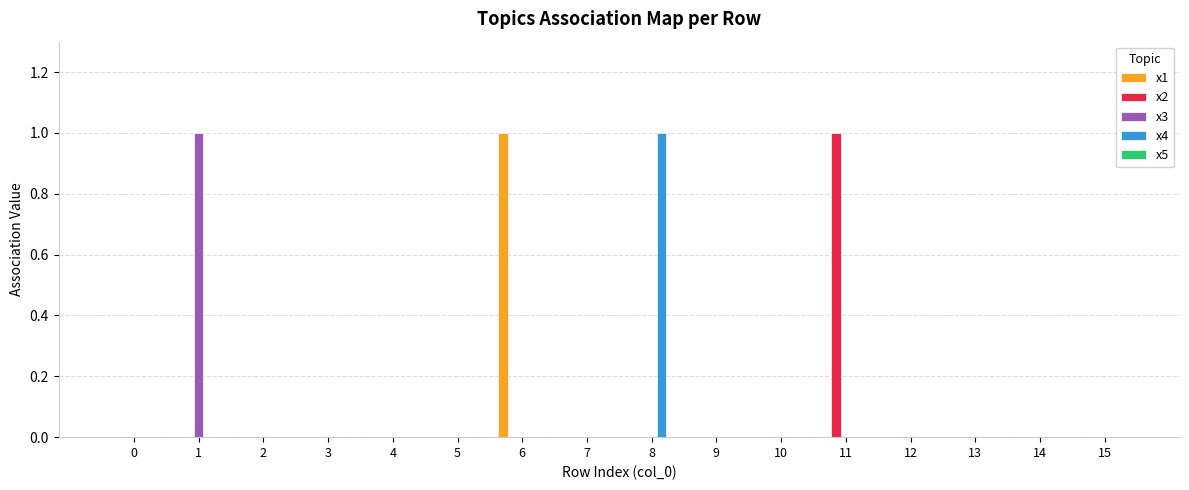

True or false: x3 has a value of 1 at 1.

True